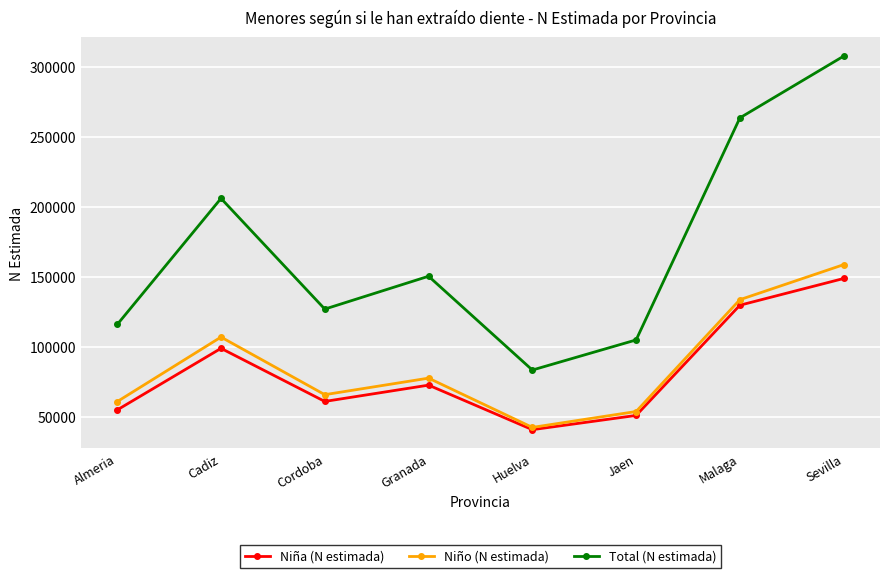

What is the minimum value shown in the chart?

40959